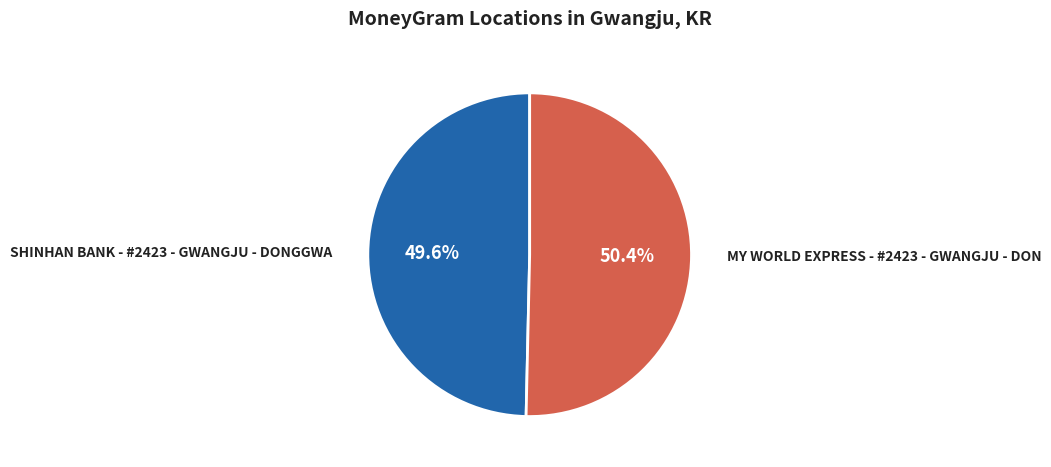

True or false: MY WORLD EXPRESS - #2423 - GWANGJU - DON accounts for 62% of the total.

False